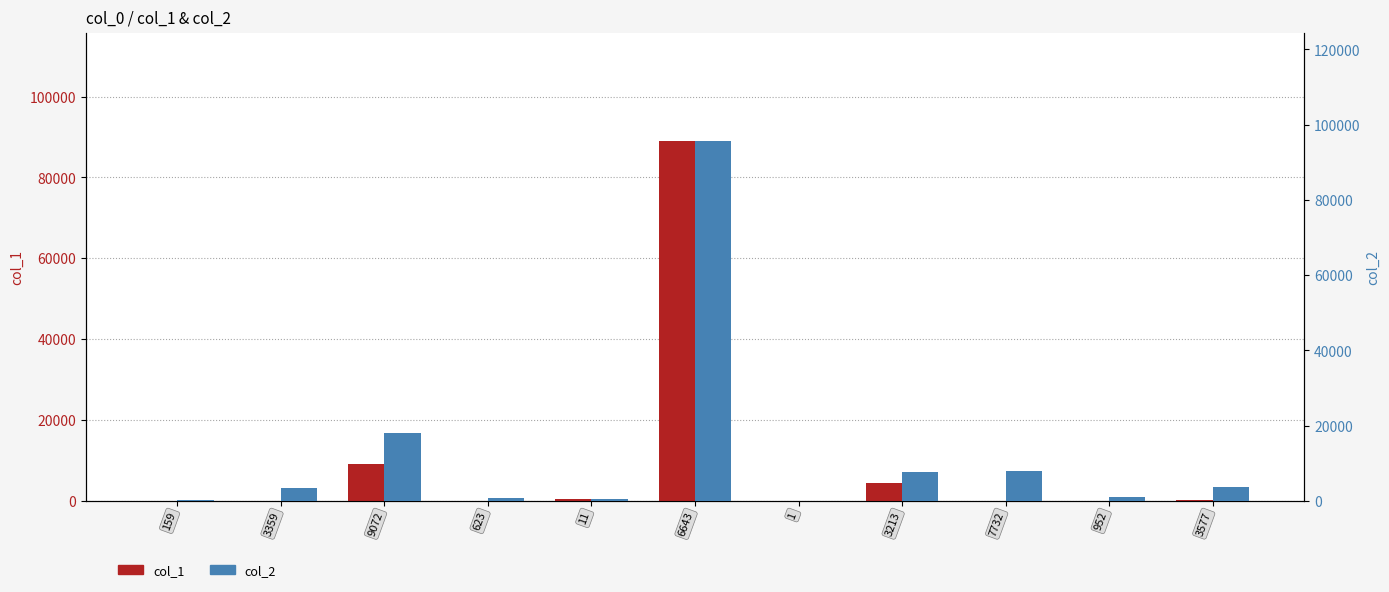

The col_1 series shows 4324 at 3213. True or false?

True